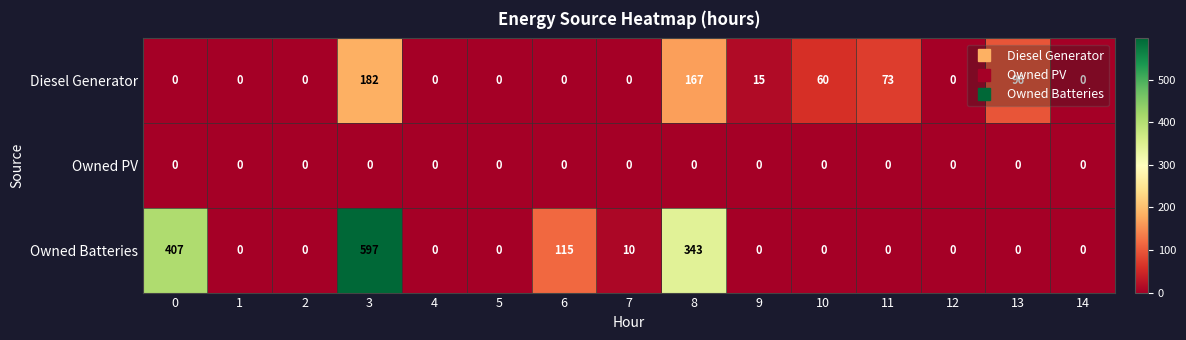

The Owned Batteries series shows 0 at 9. True or false?

True